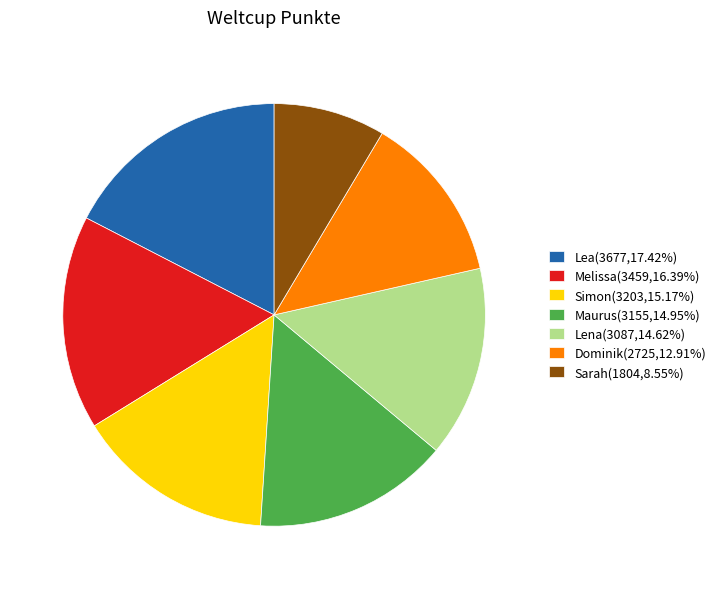

Approximately how many times larger is the value at Lena(3087,14.62%) compared to Melissa(3459,16.39%)?

0.9